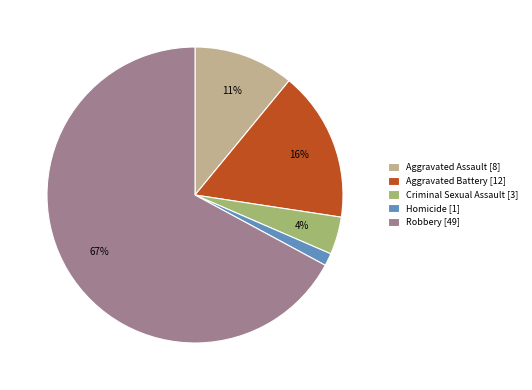

Count the number of slices in the pie.

5